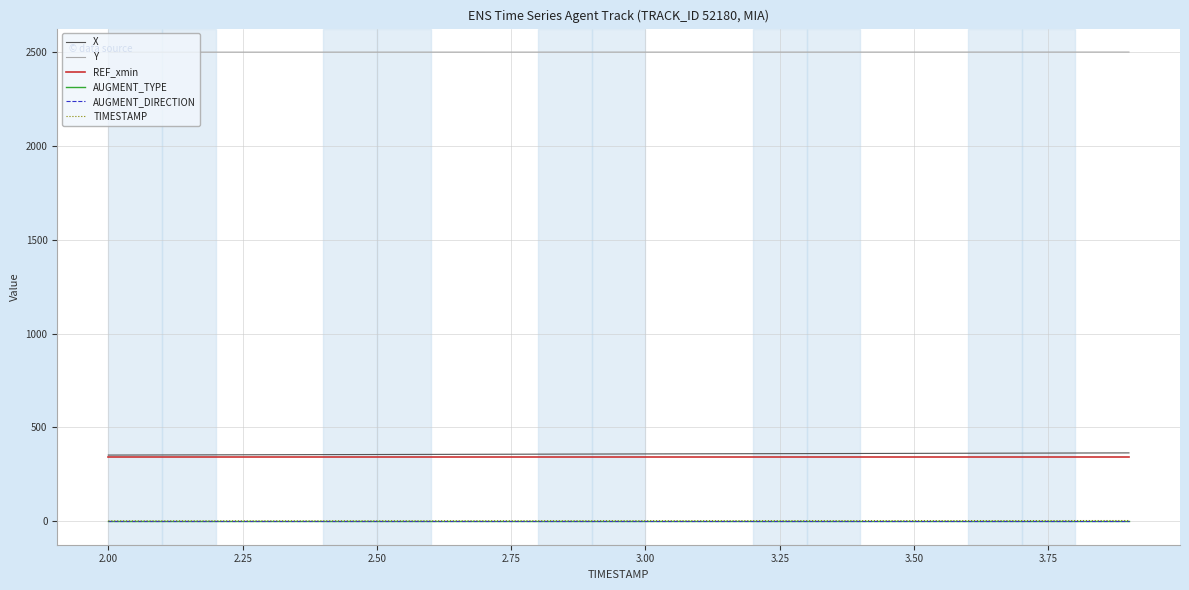

Which series has the largest total across all categories?

Y